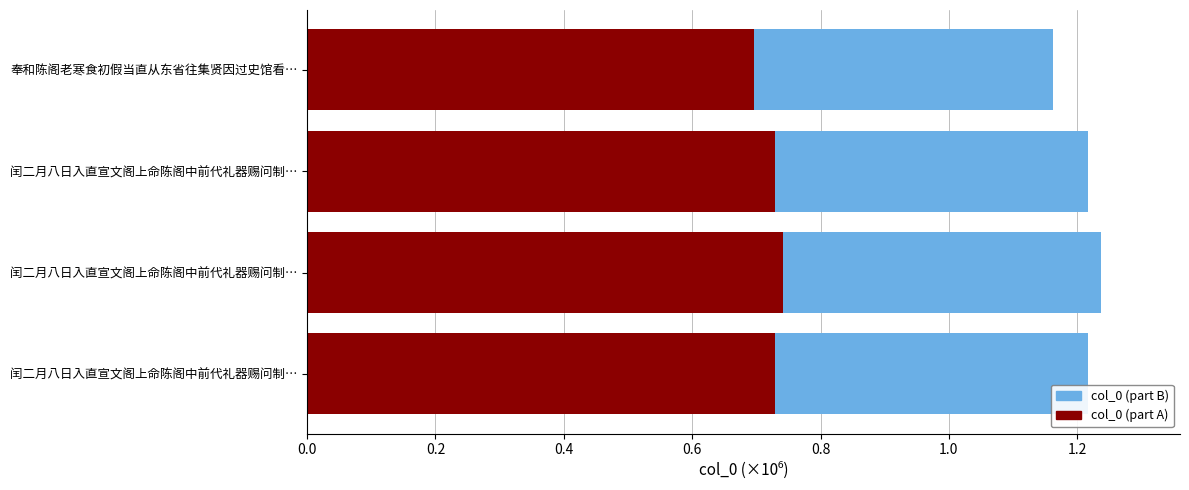

How many data points does each series have?

4